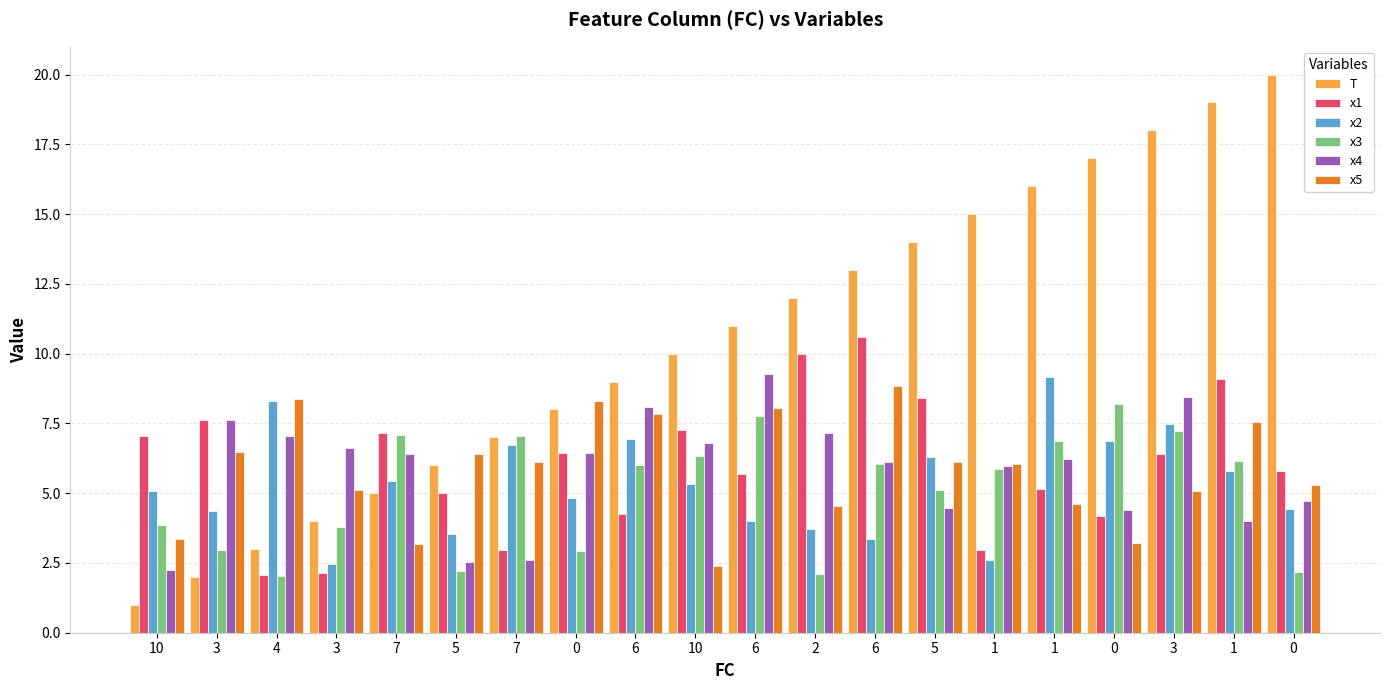

Reading left to right, list all the values displayed in this chart.

T: 10=1.0	3=2.0	4=3.0	3=4.0	7=5.0	5=6.0	7=7.0	0=8.0	6=9.0	10=10.0	6=11.0	2=12.0	6=13.0	5=14.0	1=15.0	1=16.0	0=17.0	3=18.0	1=19.0	0=20.0
x1: 10=7.1	3=7.6	4=2.1	3=2.1	7=7.1	5=5.0	7=3.0	0=6.4	6=4.2	10=7.3	6=5.7	2=10.0	6=10.6	5=8.4	1=3.0	1=5.2	0=4.2	3=6.4	1=9.1	0=5.8
x2: 10=5.1	3=4.4	4=8.3	3=2.5	7=5.4	5=3.5	7=6.7	0=4.8	6=6.9	10=5.3	6=4.0	2=3.7	6=3.4	5=6.3	1=2.6	1=9.2	0=6.9	3=7.5	1=5.8	0=4.4
x3: 10=3.9	3=3.0	4=2.0	3=3.8	7=7.1	5=2.2	7=7.1	0=2.9	6=6.0	10=6.3	6=7.8	2=2.1	6=6.1	5=5.1	1=5.9	1=6.9	0=8.2	3=7.2	1=6.2	0=2.2
x4: 10=2.3	3=7.6	4=7.1	3=6.6	7=6.4	5=2.5	7=2.6	0=6.4	6=8.1	10=6.8	6=9.3	2=7.2	6=6.1	5=4.5	1=6.0	1=6.2	0=4.4	3=8.4	1=4.0	0=4.7
x5: 10=3.4	3=6.5	4=8.4	3=5.1	7=3.2	5=6.4	7=6.1	0=8.3	6=7.9	10=2.4	6=8.1	2=4.5	6=8.8	5=6.1	1=6.0	1=4.6	0=3.2	3=5.1	1=7.5	0=5.3